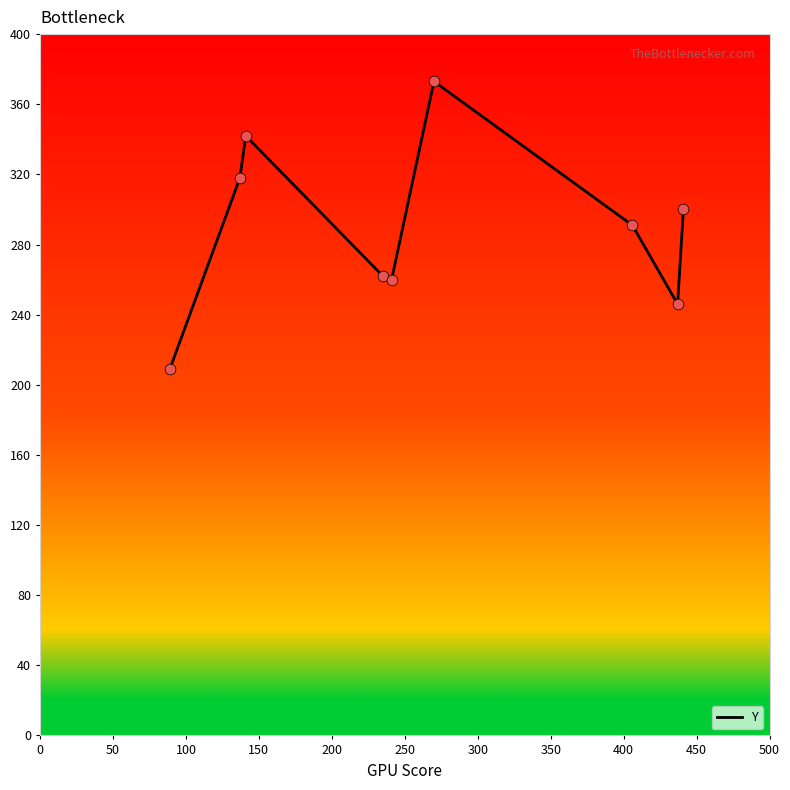

What is the greatest value displayed?

373